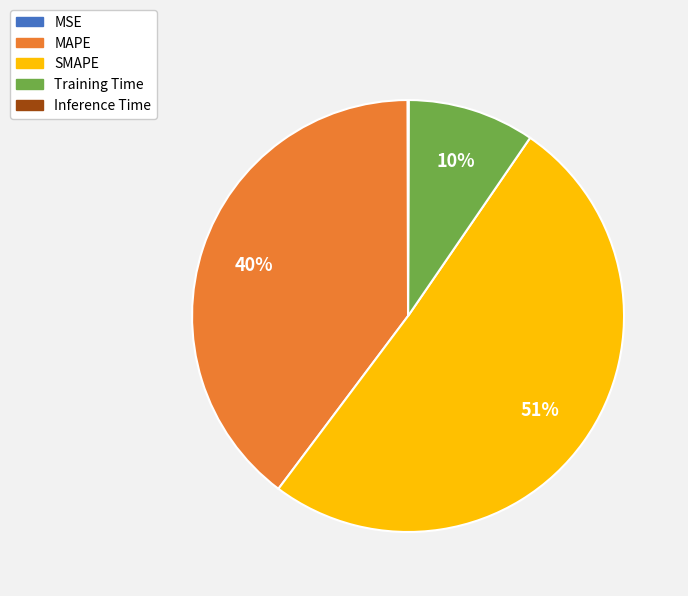

What percentage is the Training Time slice, to the nearest percent?

10%